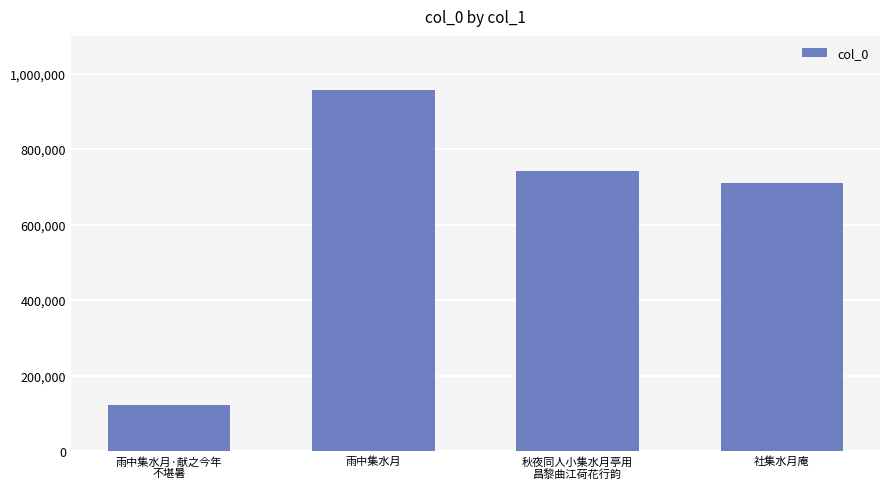

At which label does the data first exceed 741819?

雨中集水月